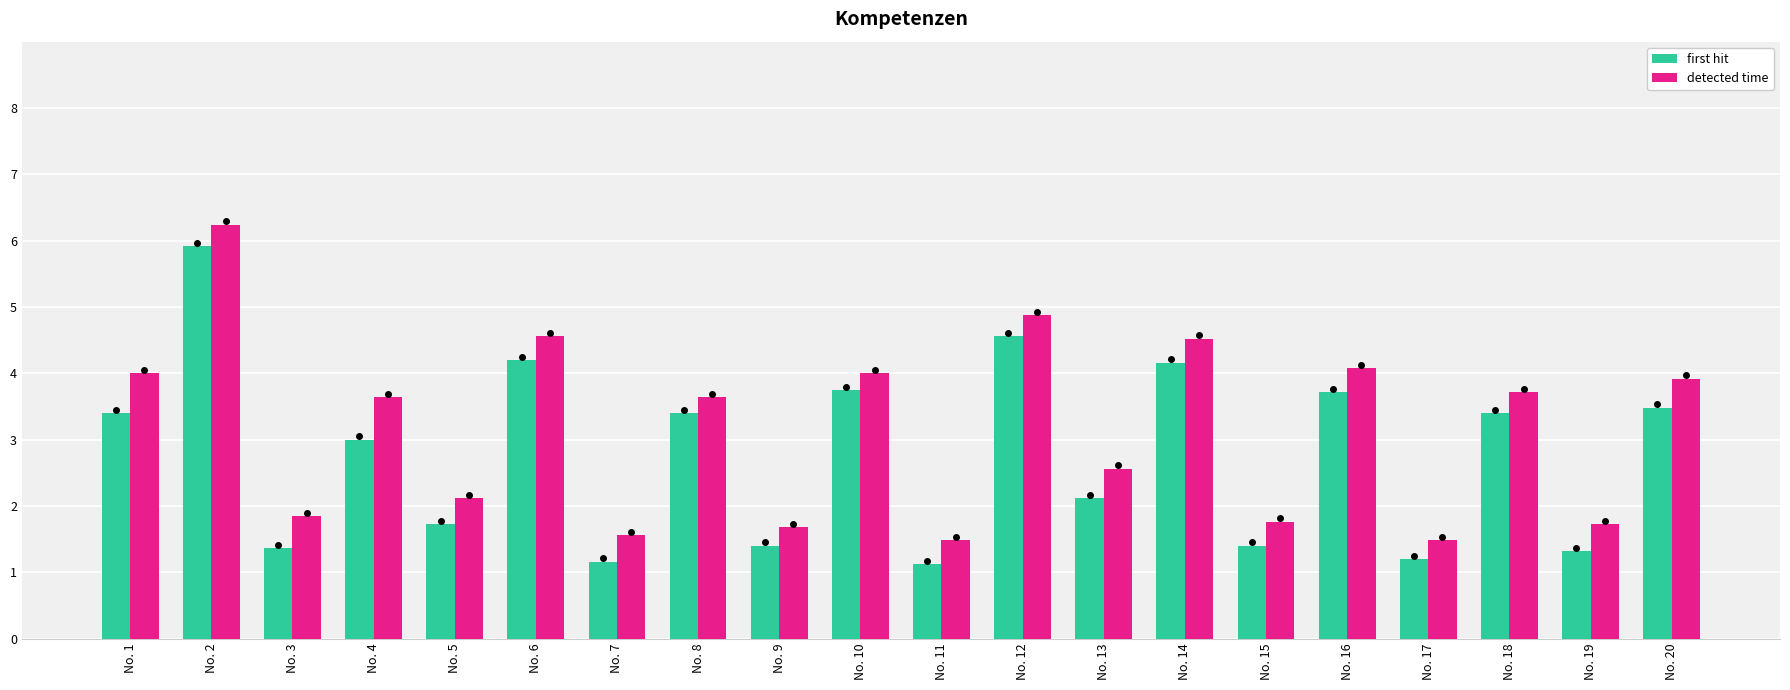

True or false: first hit has a value of 1.4 at No. 3.

True